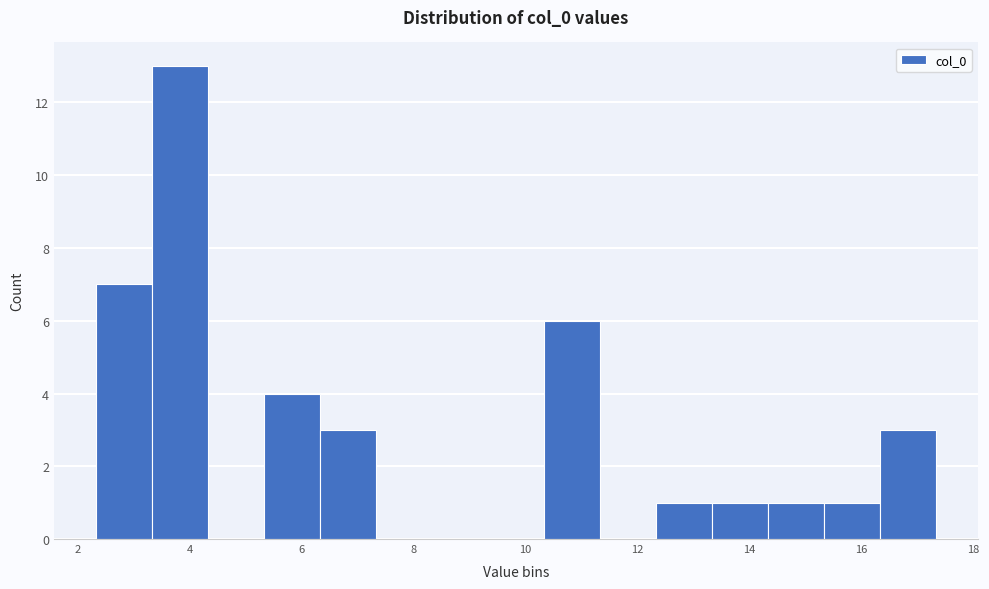

Reading left to right, list every bar in this chart as the range it spans on the x-axis followed by its height. Neither the bar edges nor the heights are printed on the chart, so give them approximately, as read against the axes.

2.4 to 3.4: 7
3.4 to 4.4: 13
4.4 to 5.4: 0
5.4 to 6.4: 4
6.4 to 7.4: 3
7.4 to 8.4: 0
8.4 to 9.4: 0
9.4 to 10.4: 0
10.4 to 11.4: 6
11.4 to 12.4: 0
12.4 to 13.4: 1
13.4 to 14.4: 1
14.4 to 15.4: 1
15.4 to 16.4: 1
16.4 to 17.4: 3